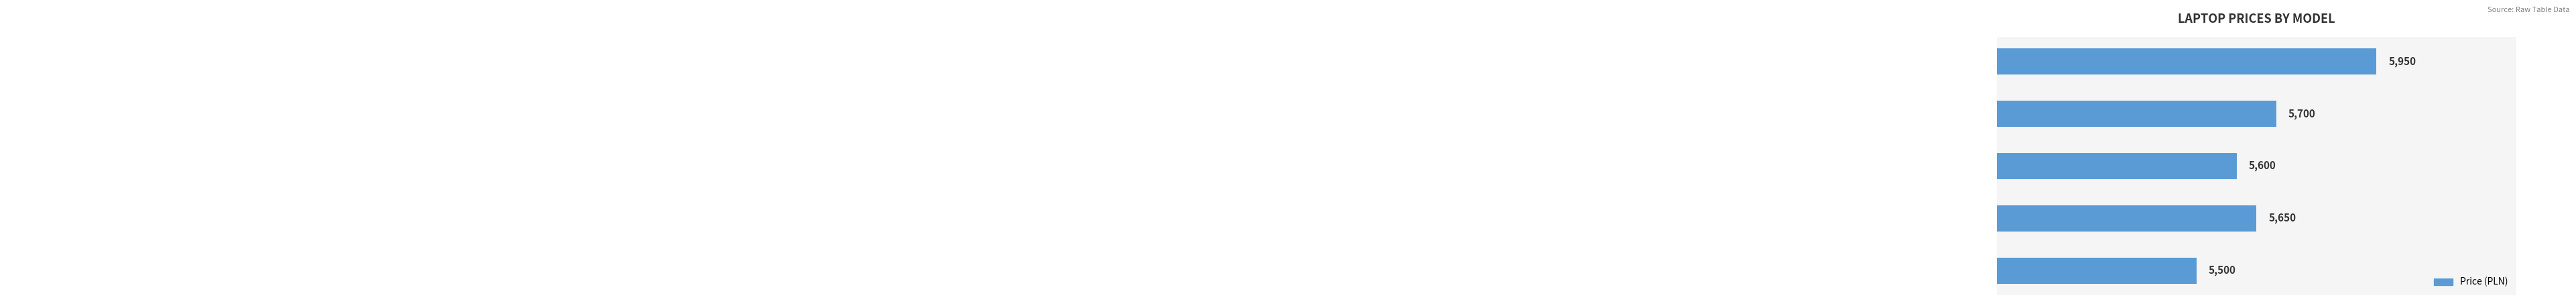

How many values are between 5600 and 5700?

3